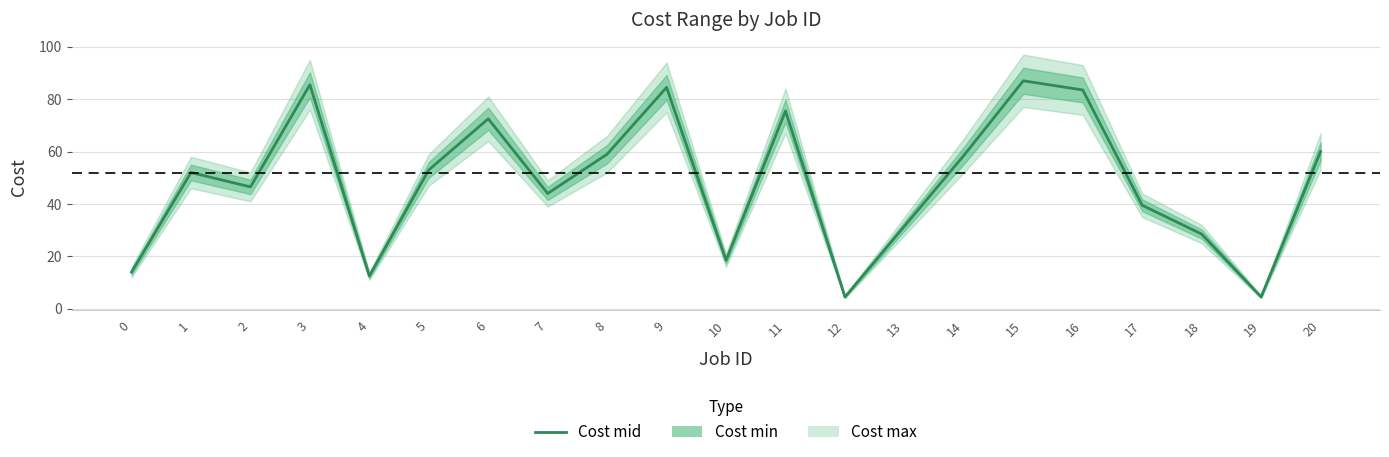

True or false: there are more than 0 points higher than both neighbors.

True